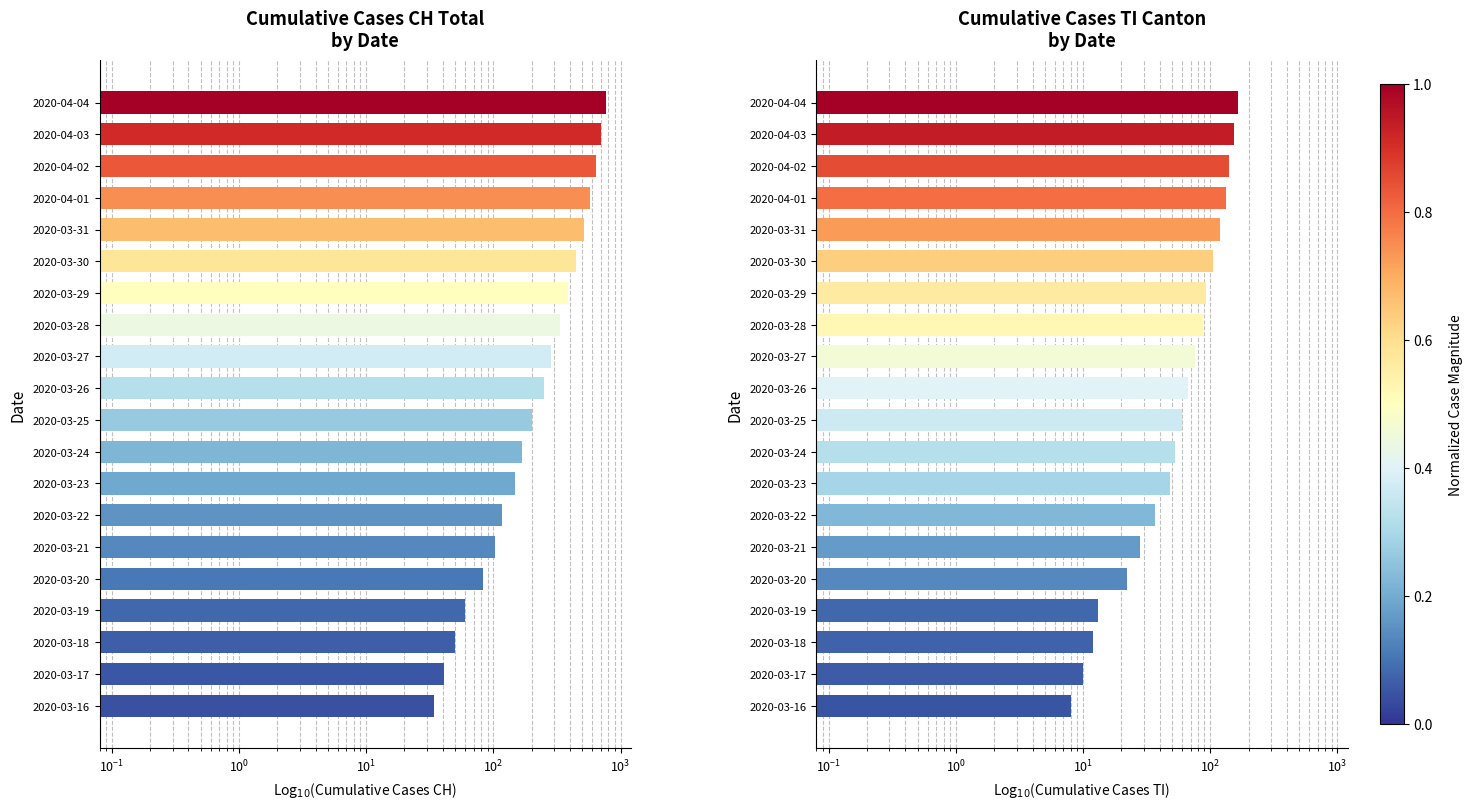

Which series has the widest spread of values?

CH